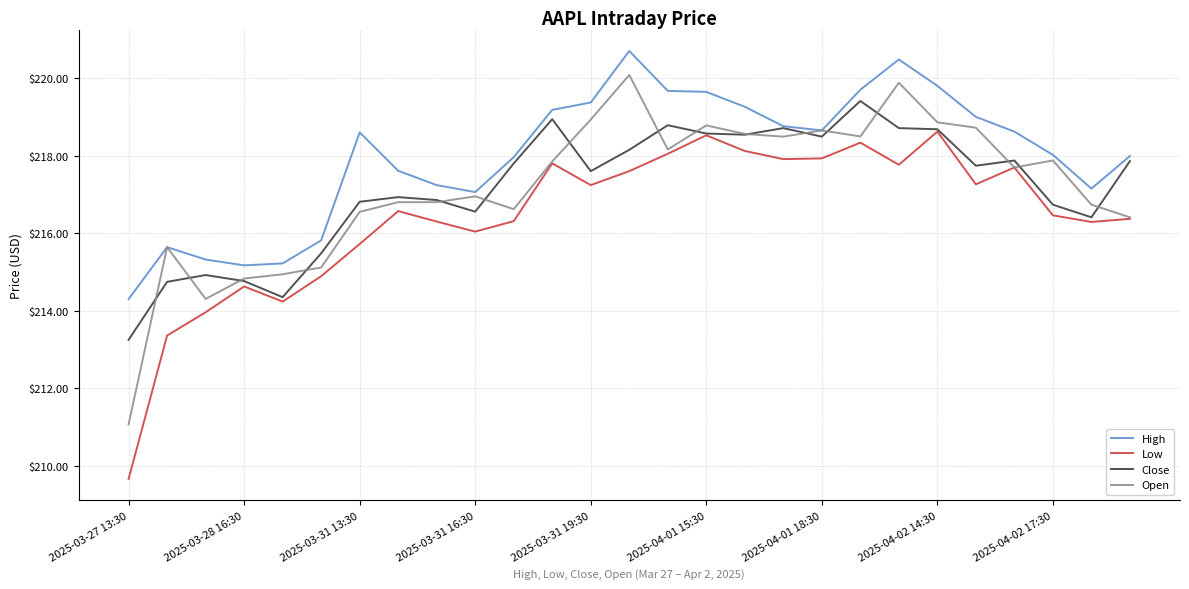

Which series has the largest total across all categories?

High